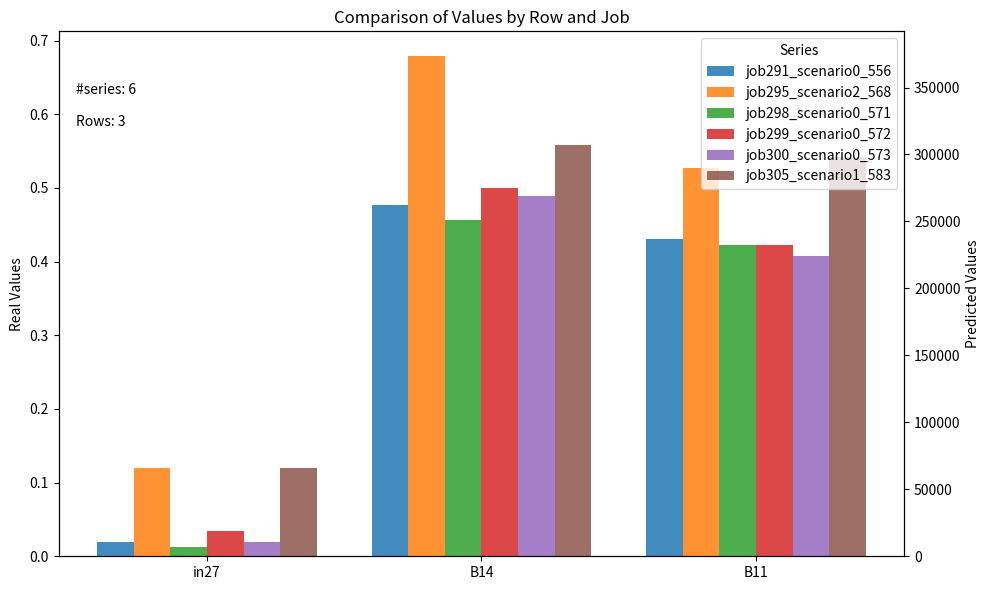

How many groups of bars are there?

3